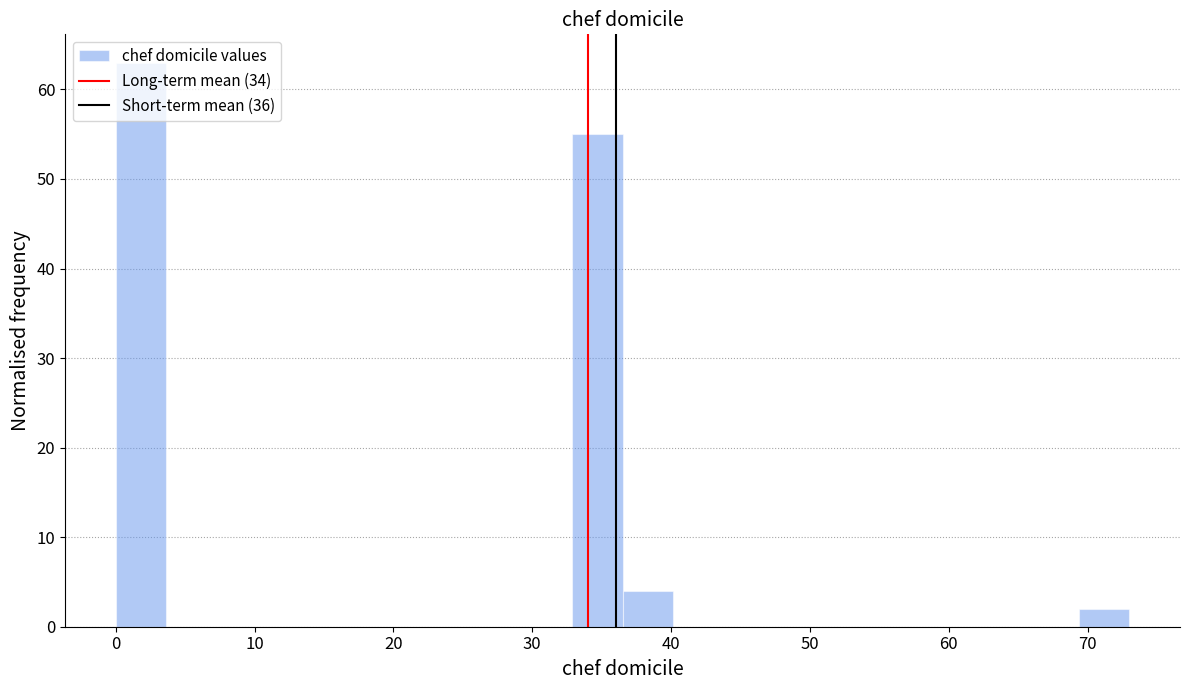

Around what value on the x-axis is the tallest bar? Give the approximate position of its centre, as read against the axis.

2